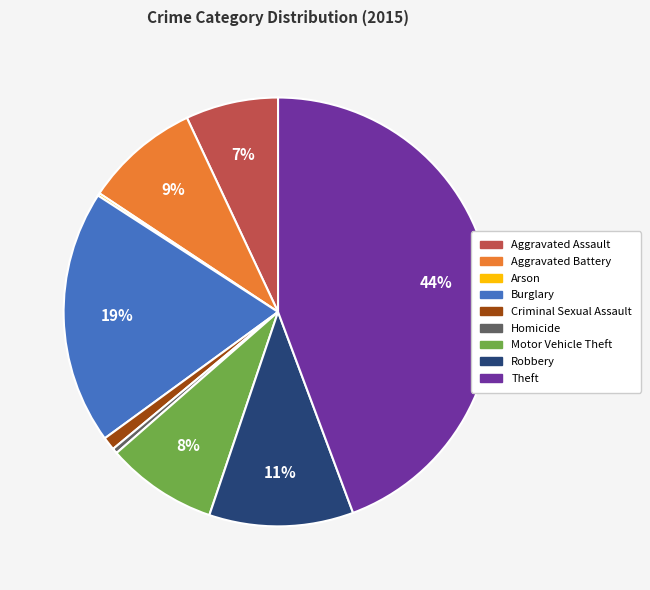

Does any single category account for the majority?

No